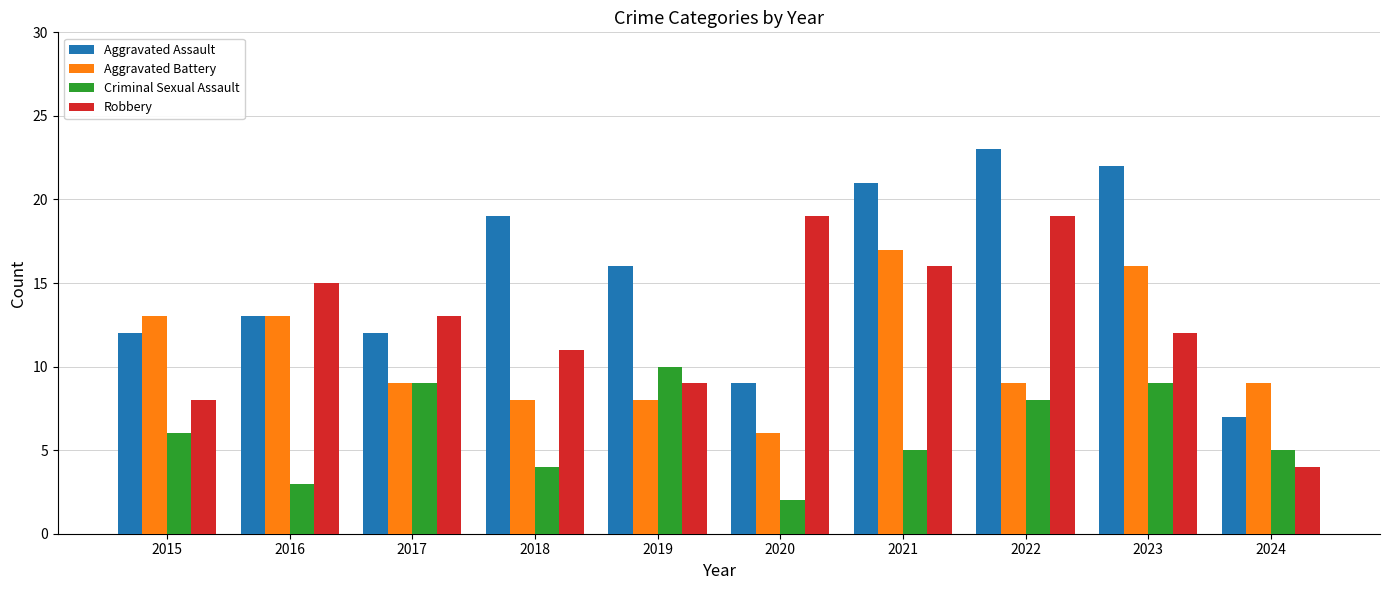

Is it true that Aggravated Battery equals 14 at 2022?

False